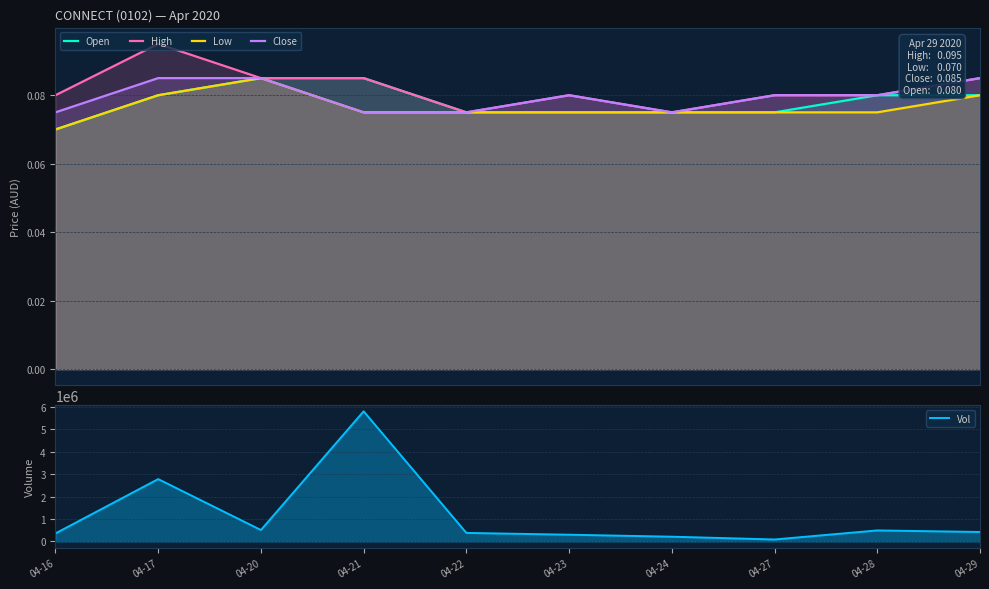

Which series has the largest range (max minus min)?

Vol